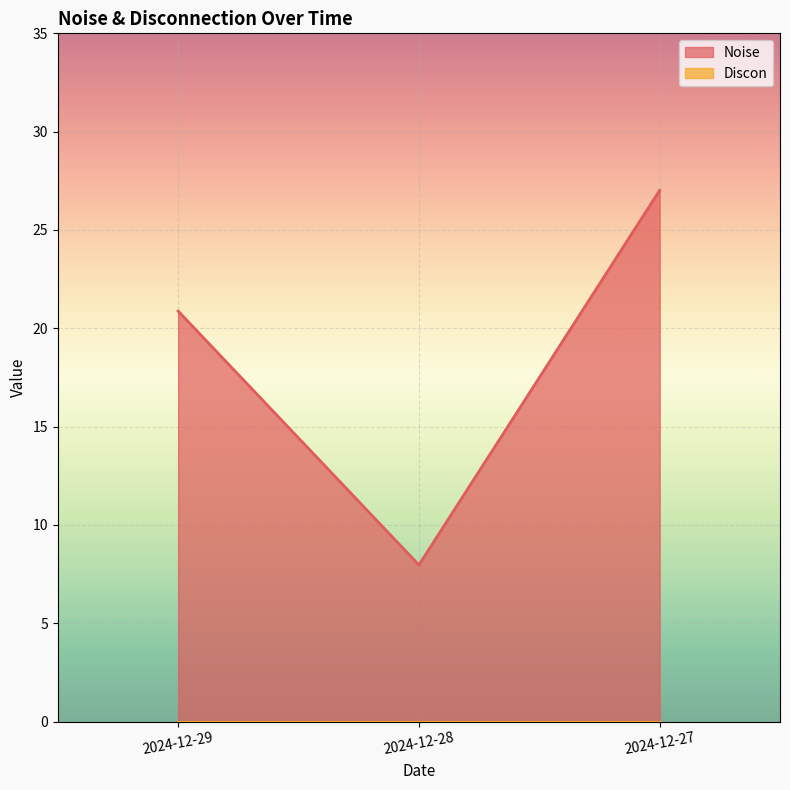

What is the average value?

18.6